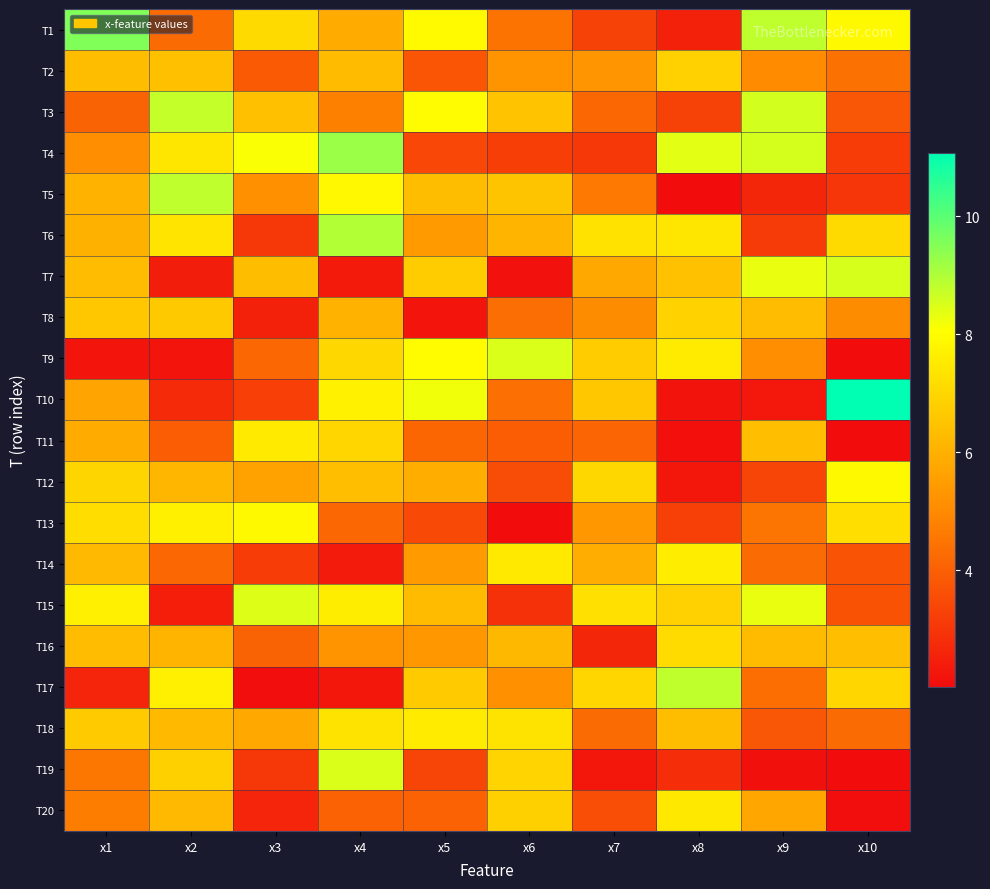

Rank the series at x8 from highest to lowest value.

T17, T4, T14, T9, T20, T6, T16, T8, T2, T15, T7, T18, T3, T13, T19, T1, T12, T10, T11, T5